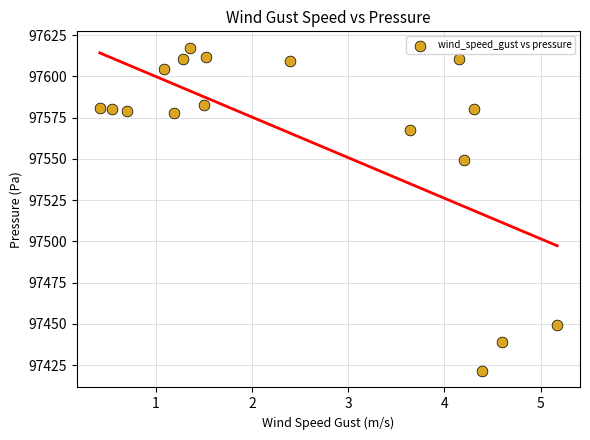

What Y value in the scatter plot is closest to 97519?

97549.0